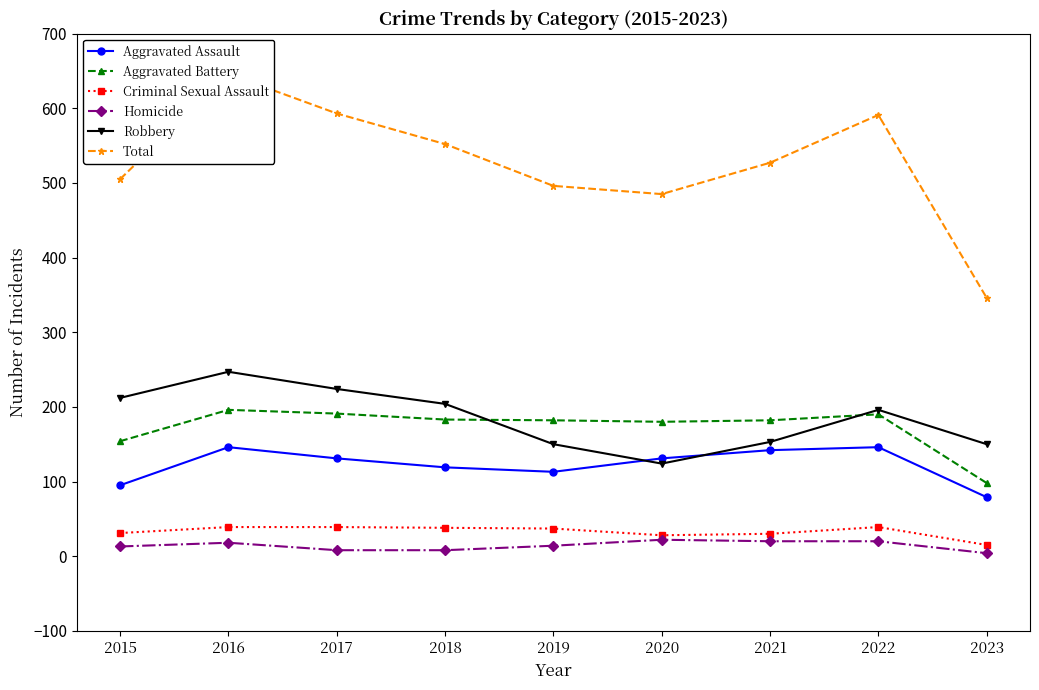

What is the value of the Criminal Sexual Assault point at the 9th from the left?

15